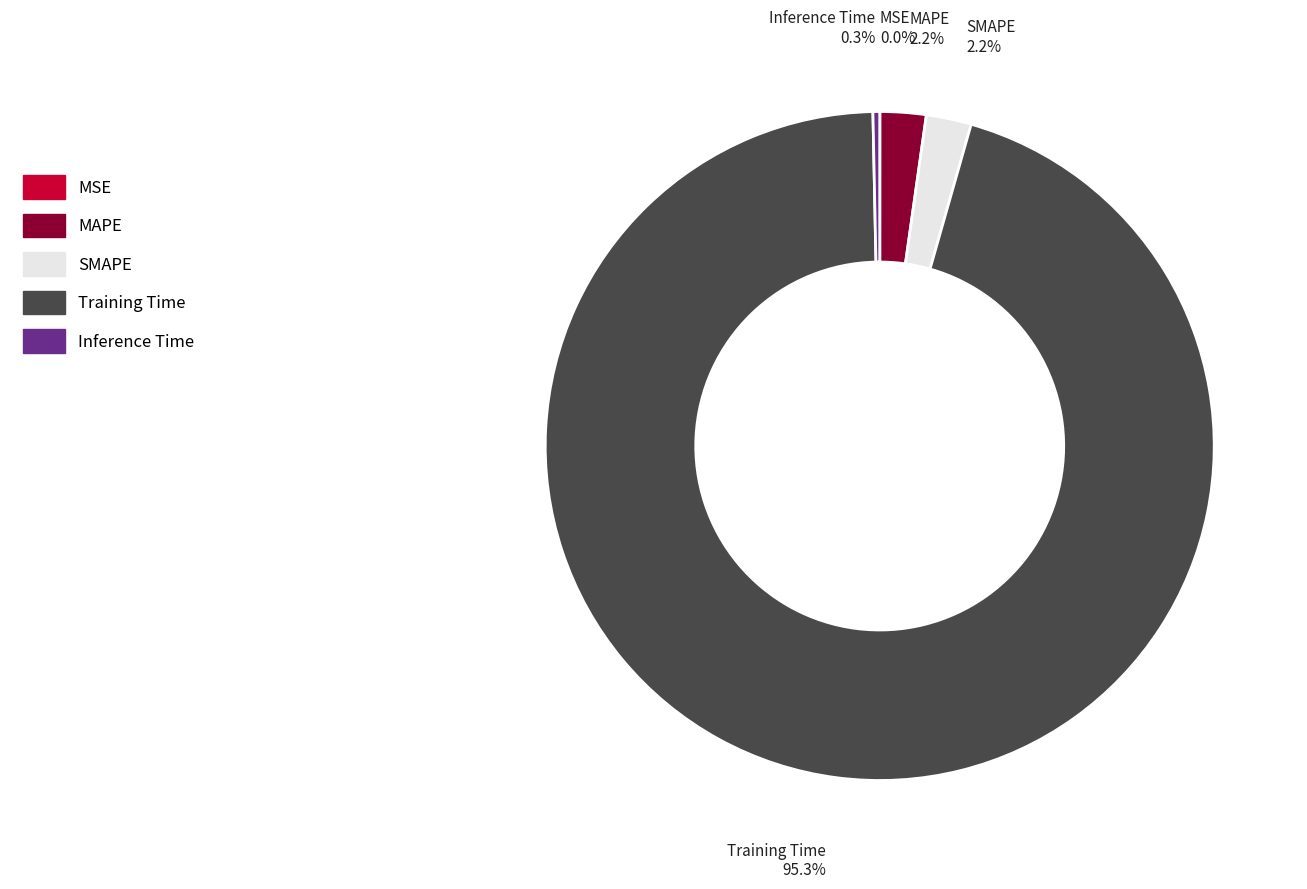

How much of the chart is everything except MAPE?

97.8%